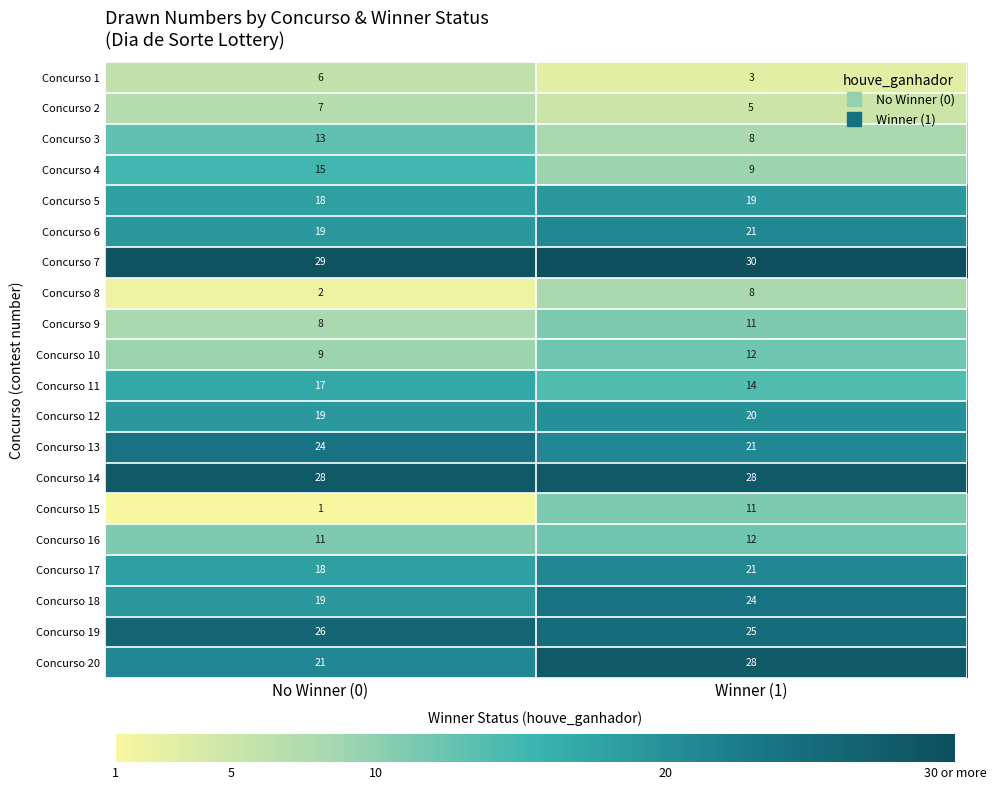

At which label is Concurso 3 closest to 10?

Winner (1)